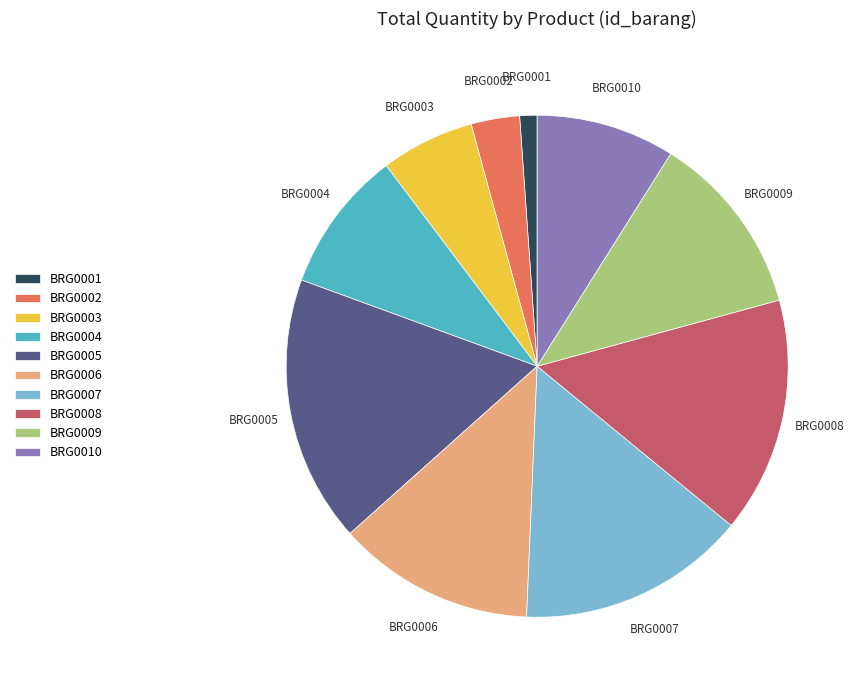

Which category has the smallest portion of the pie?

BRG0001